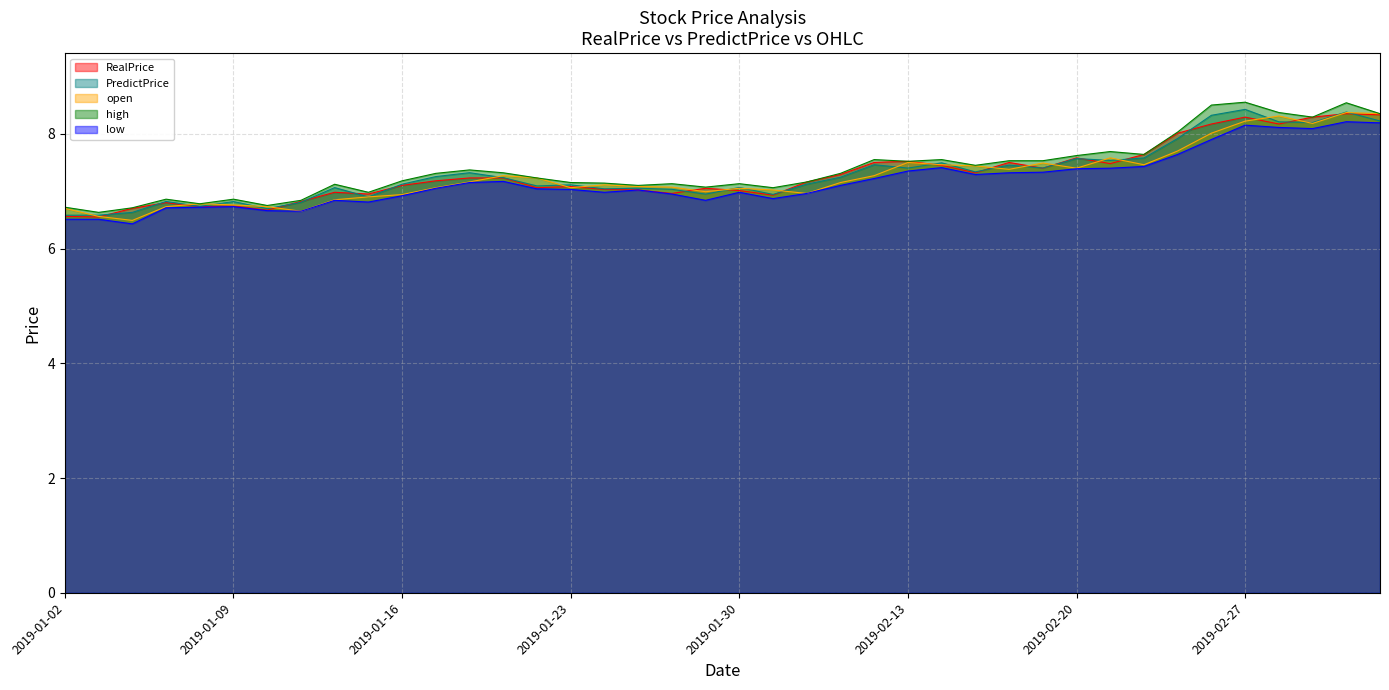

What is the maximum value shown in the chart?

8.6